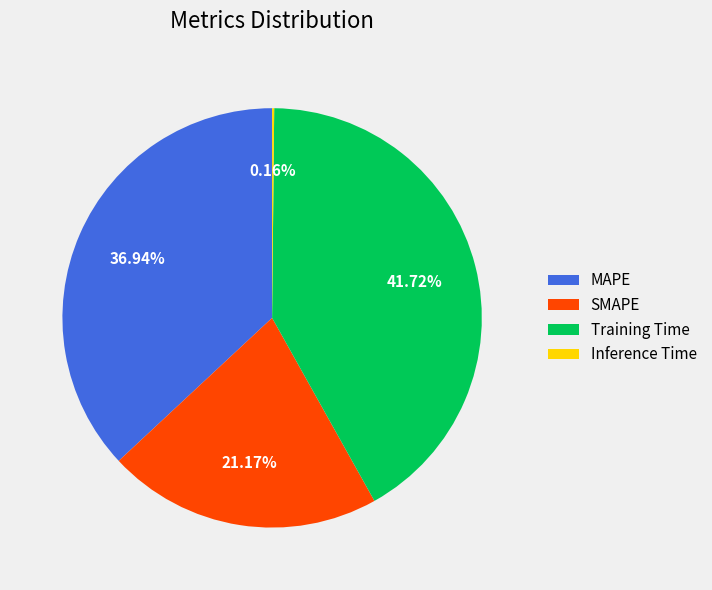

Is there any slice that represents more than half of the pie?

No